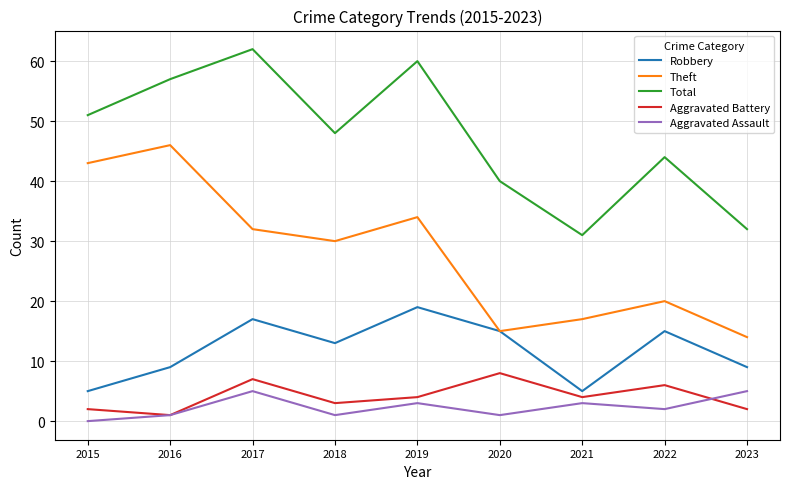

Is the value of Total at 2019 greater than the value of Theft at 2021?

Yes